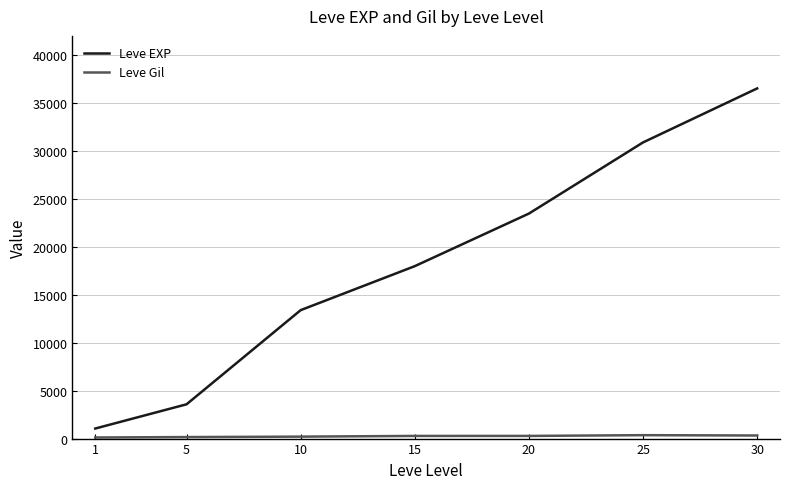

Which series has the largest total across all categories?

Leve EXP